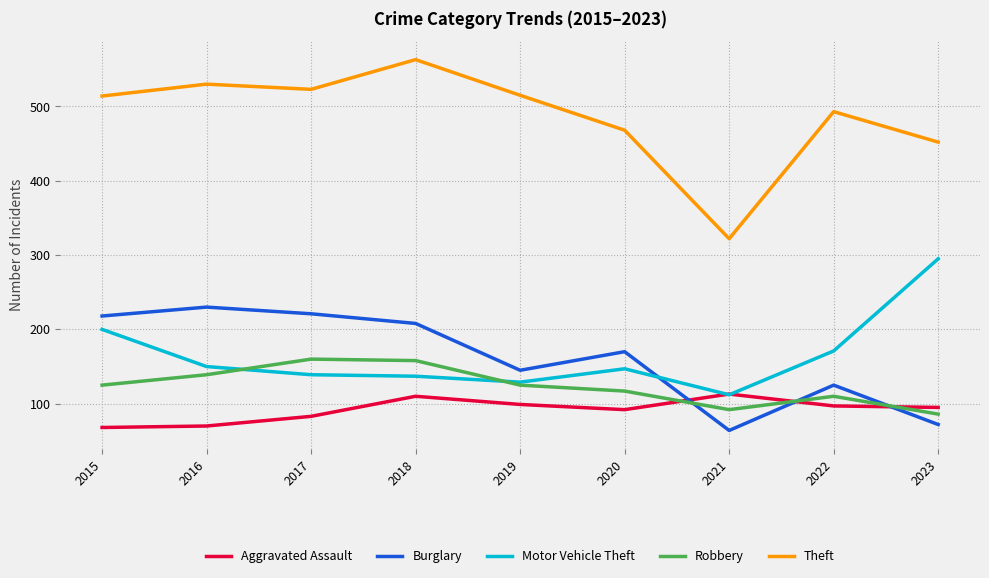

List the series in order of their peak value, lowest first.

Aggravated Assault, Robbery, Burglary, Motor Vehicle Theft, Theft